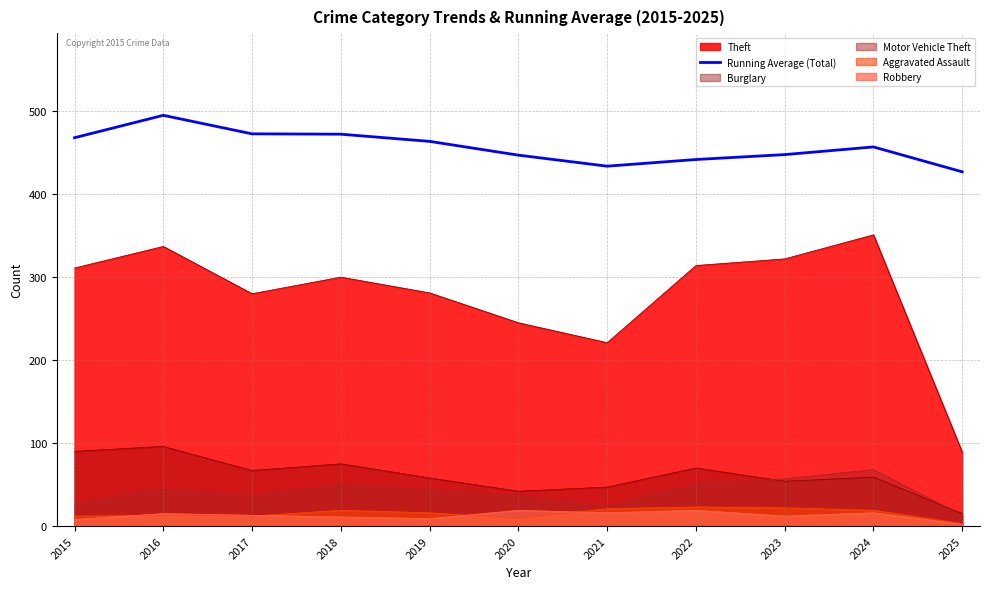

What is the value of the 11th point from the left?

426.9